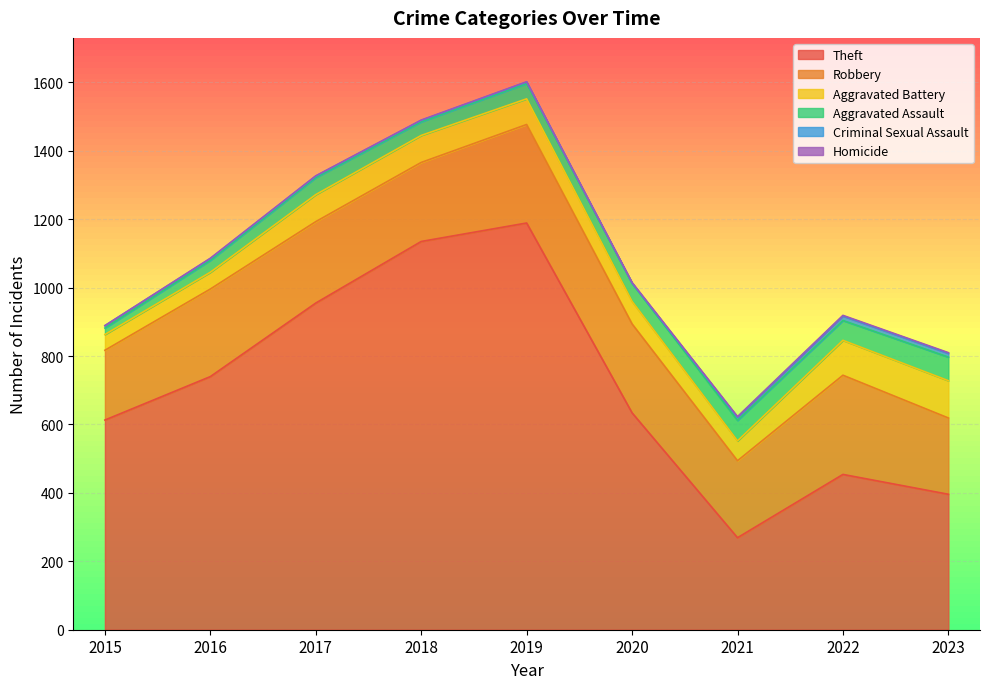

What is the highest value of the Theft series?

1189